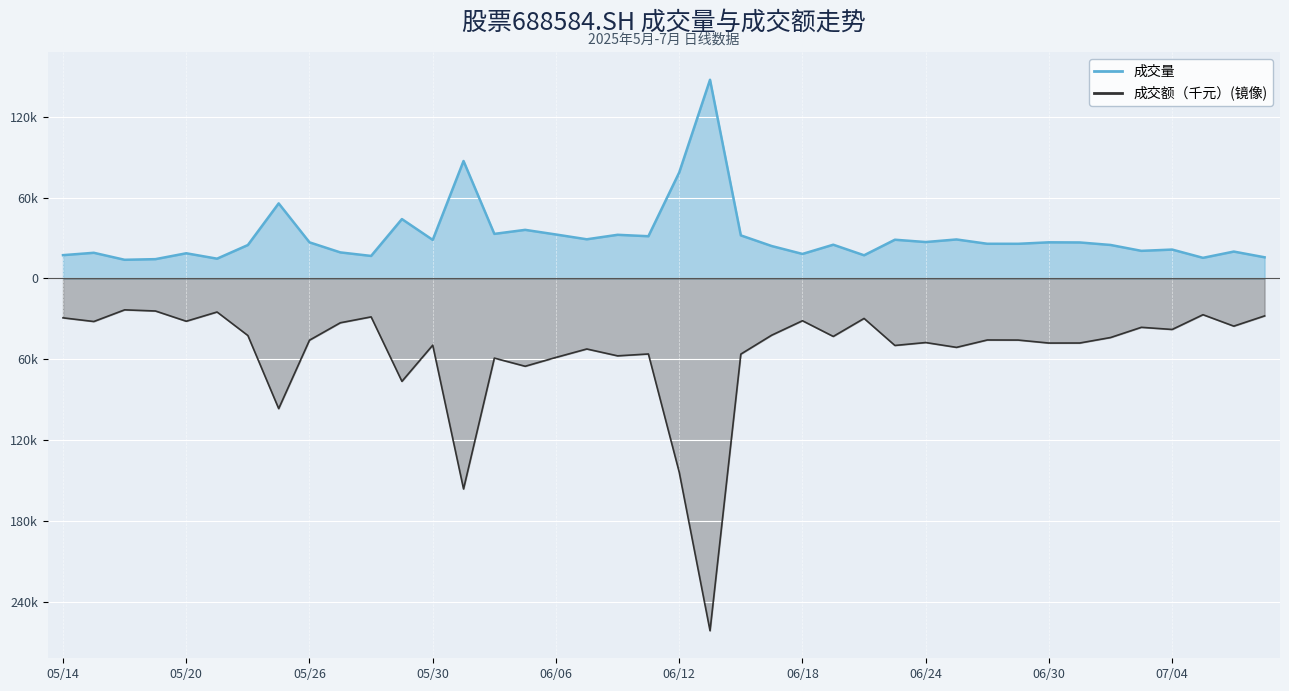

At which label is 成交额（千元） closest to -142230?

06/12